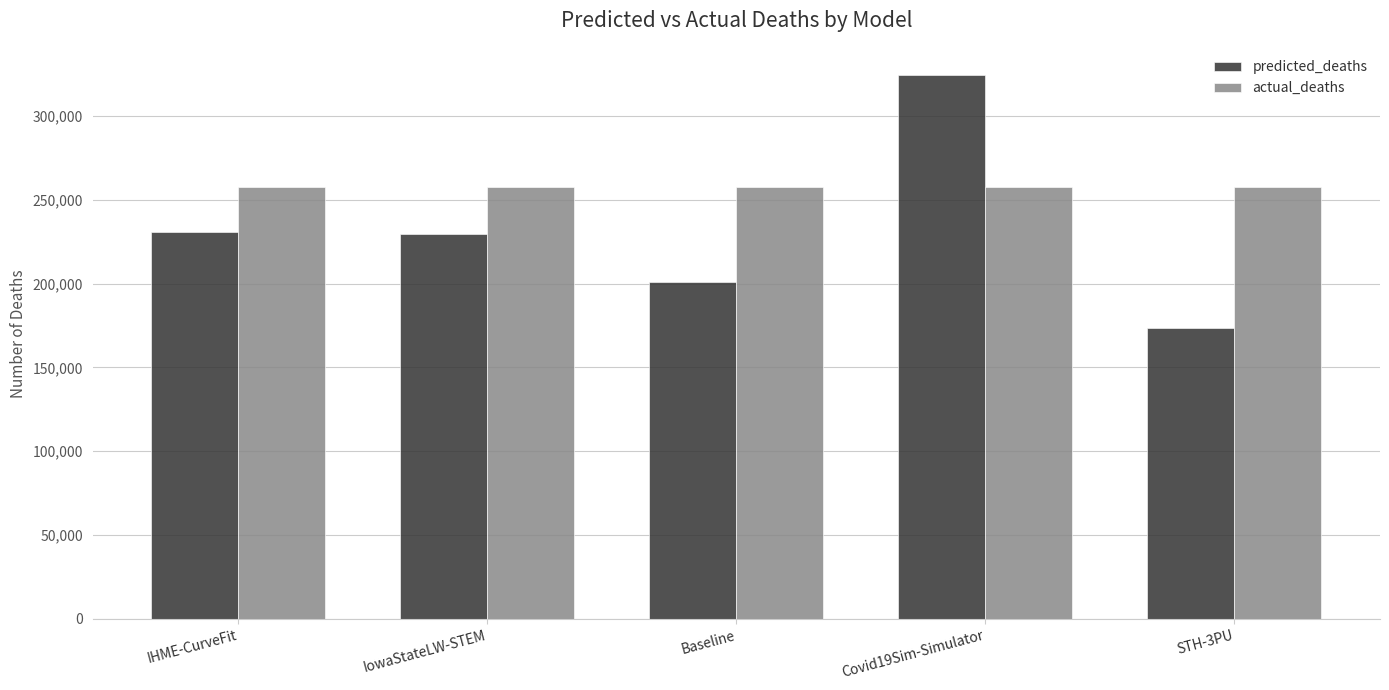

List the series in order of their peak value, lowest first.

actual_deaths, predicted_deaths